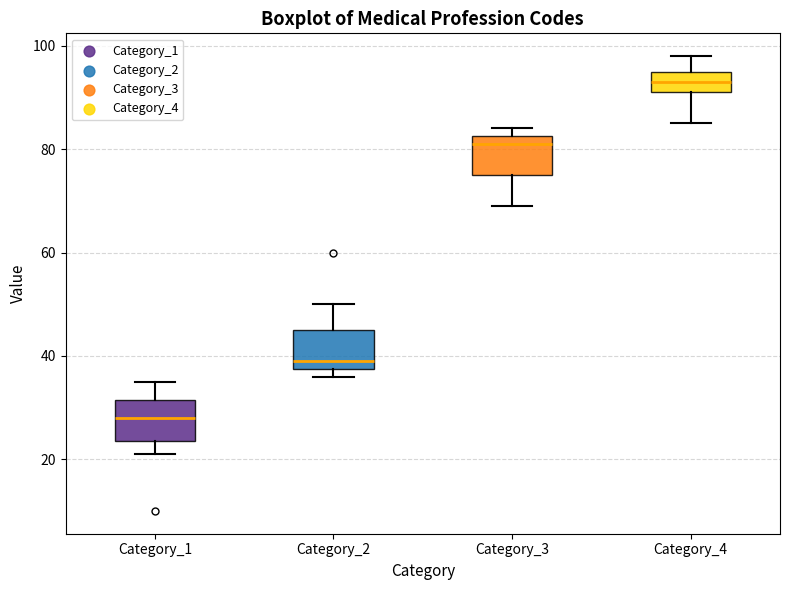

Reading left to right, read every box against the y-axis: the position of its median line, the range the box covers, and the ends of its whiskers. The values are not printed on the chart, so give them approximately, as read against the axis.

Category_1: median 28, box 24 to 32, whiskers 22 to 36
Category_2: median 40, box 38 to 46, whiskers 36 to 50
Category_3: median 82 (just below the box's upper edge), box 76 to 82, whiskers 70 to 84
Category_4: median 94, box 92 to 96, whiskers 86 to 98